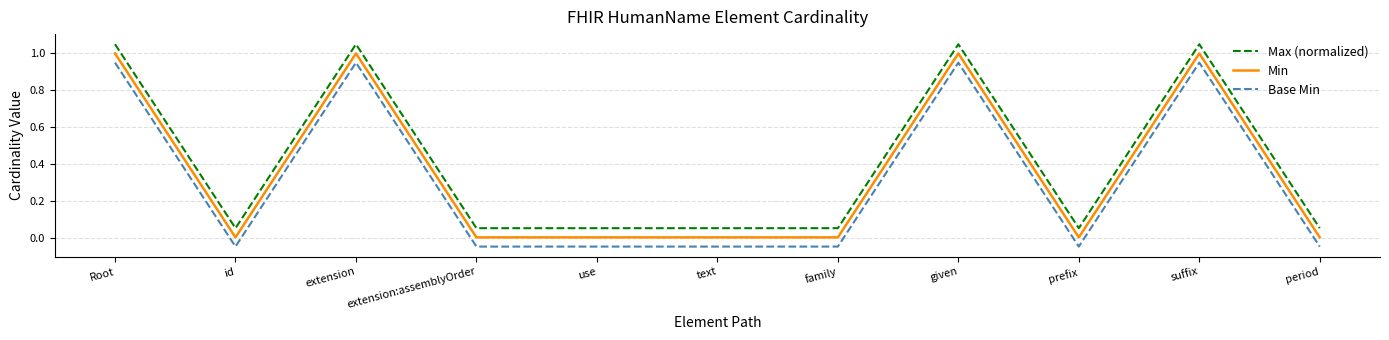

What is the difference between the maximum and minimum values in the Base Min series?

1.0